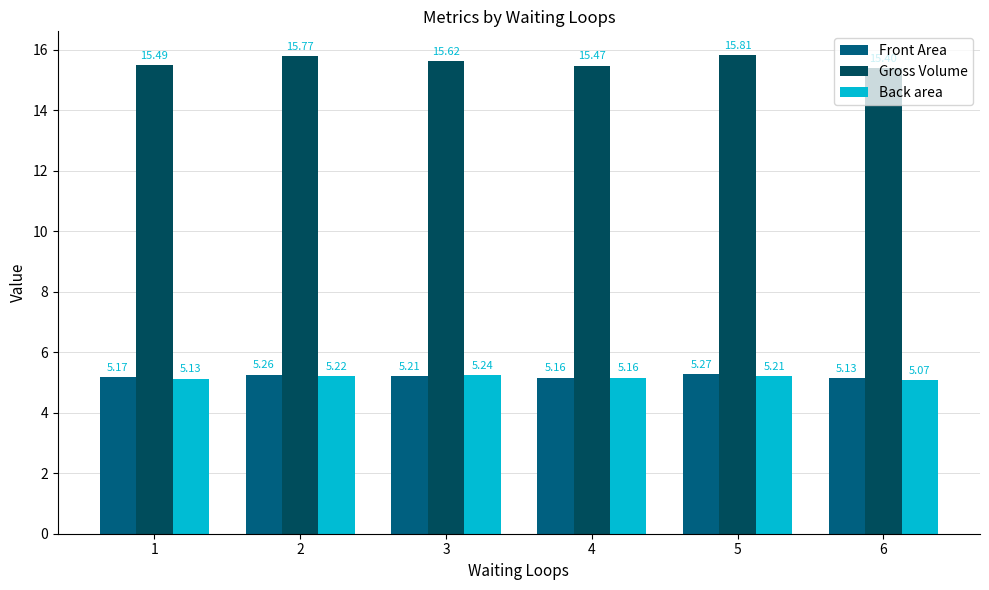

Which series has the largest total across all categories?

Gross Volume